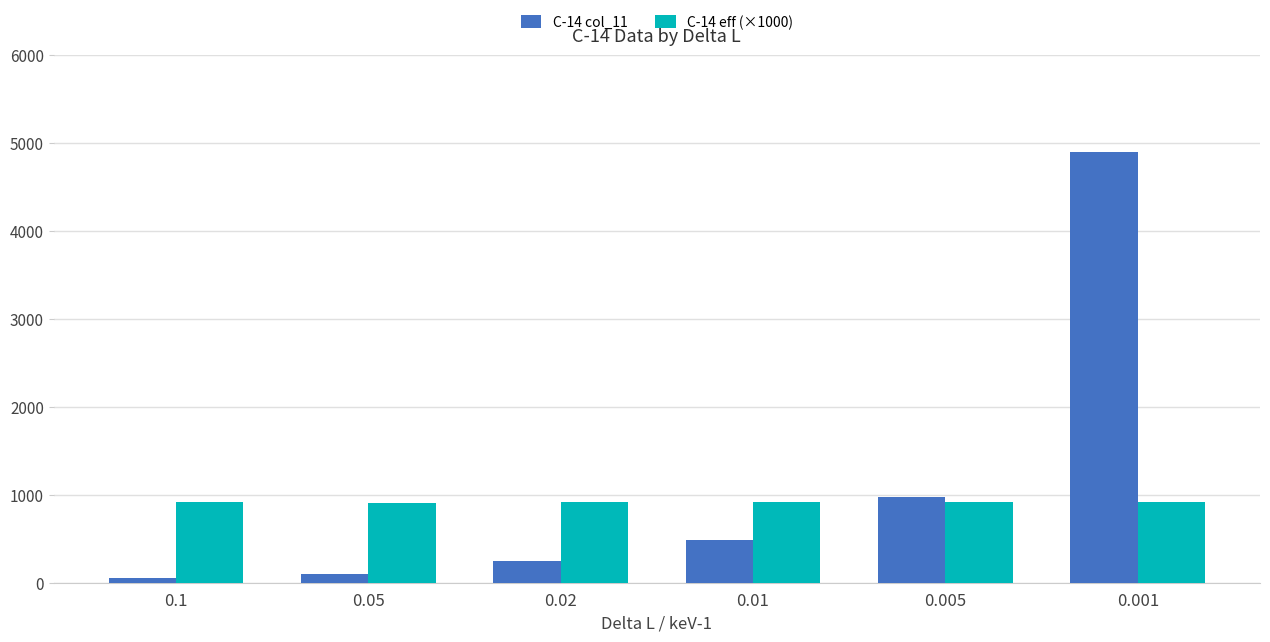

Does the chart contain stacked bars?

No